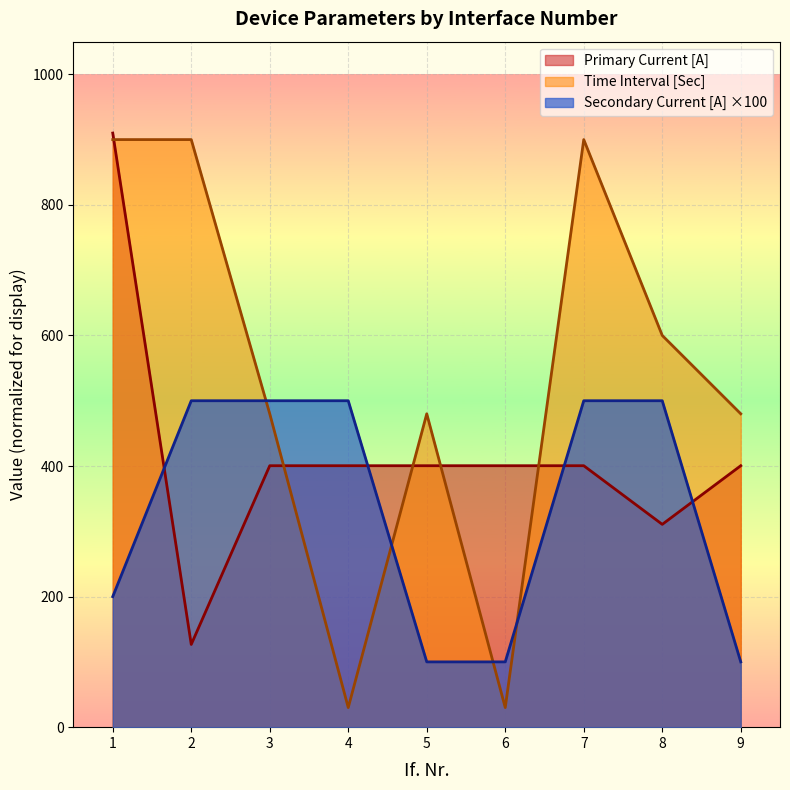

What is the approximate value of Secondary Current [A] at 1, to the nearest 10?

200